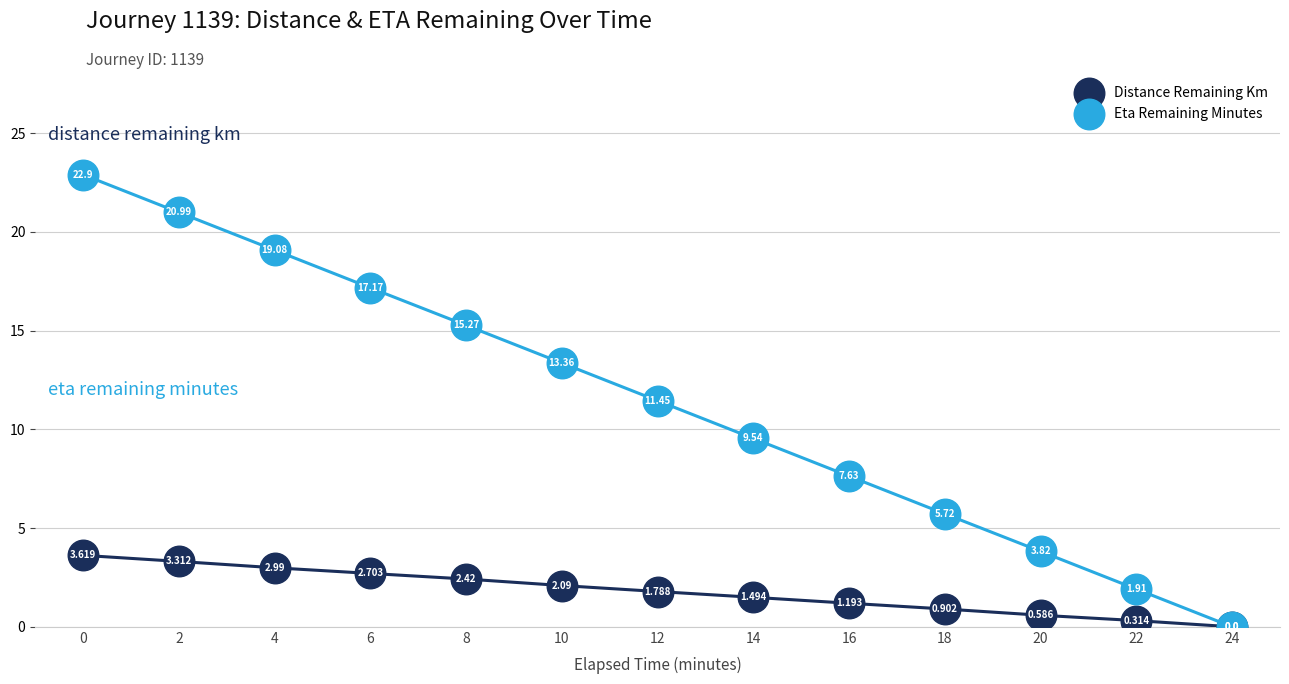

Which series has the largest total across all categories?

Eta Remaining Minutes